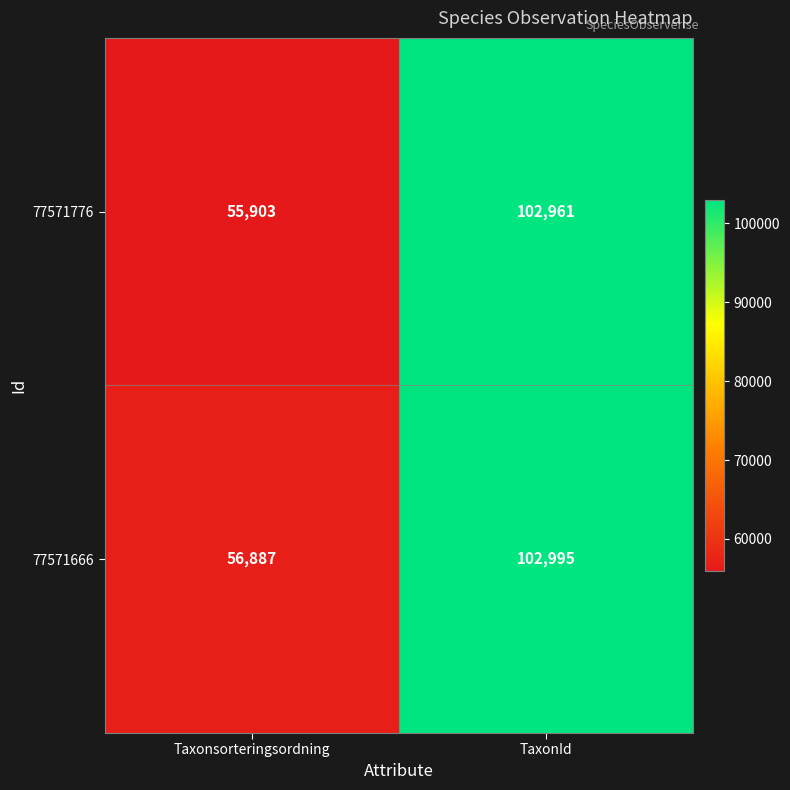

What is the greatest value displayed?

102995